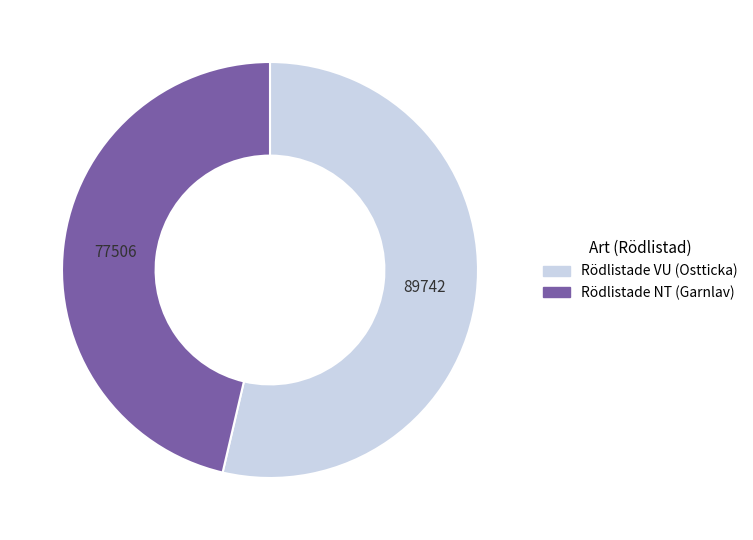

Which has a higher value, Rödlistade VU (Ostticka) or Rödlistade NT (Garnlav)?

Rödlistade VU (Ostticka)